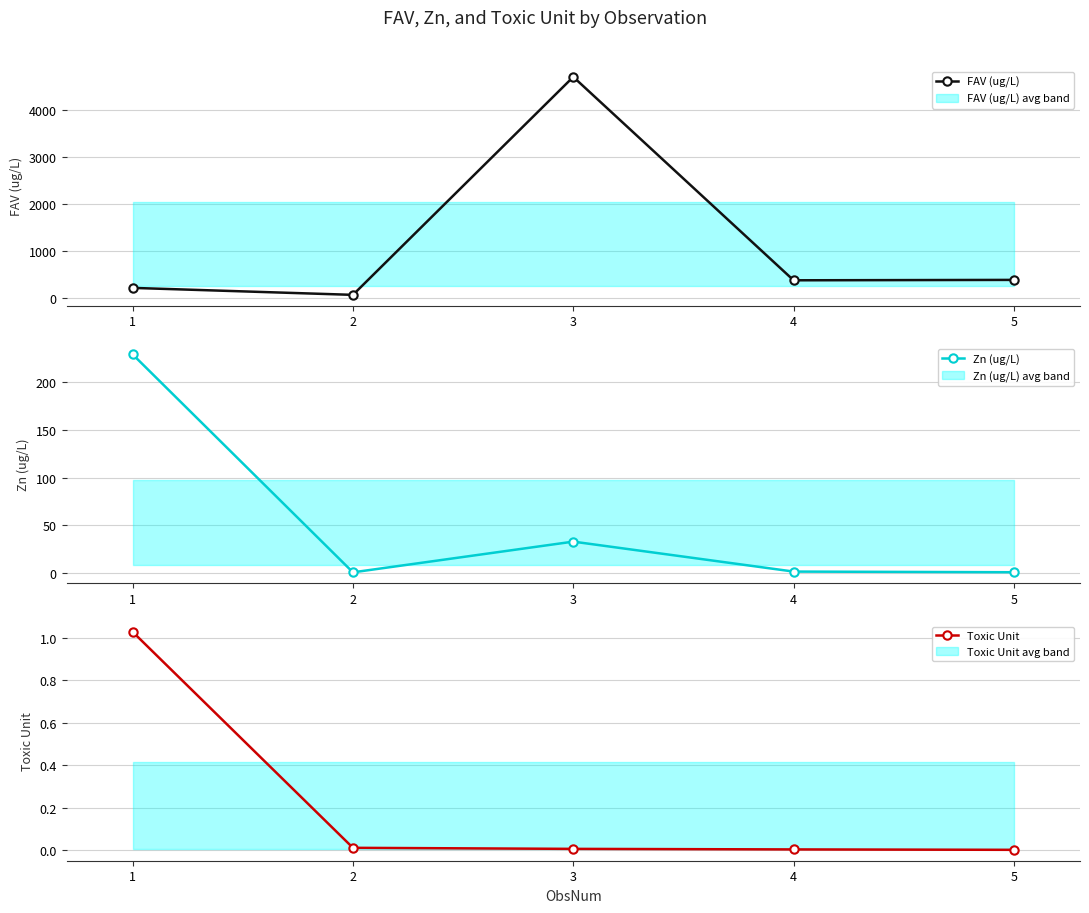

At 3, list the series in order from largest to smallest.

FAV (ug/L), Zn (ug/L), Toxic Unit